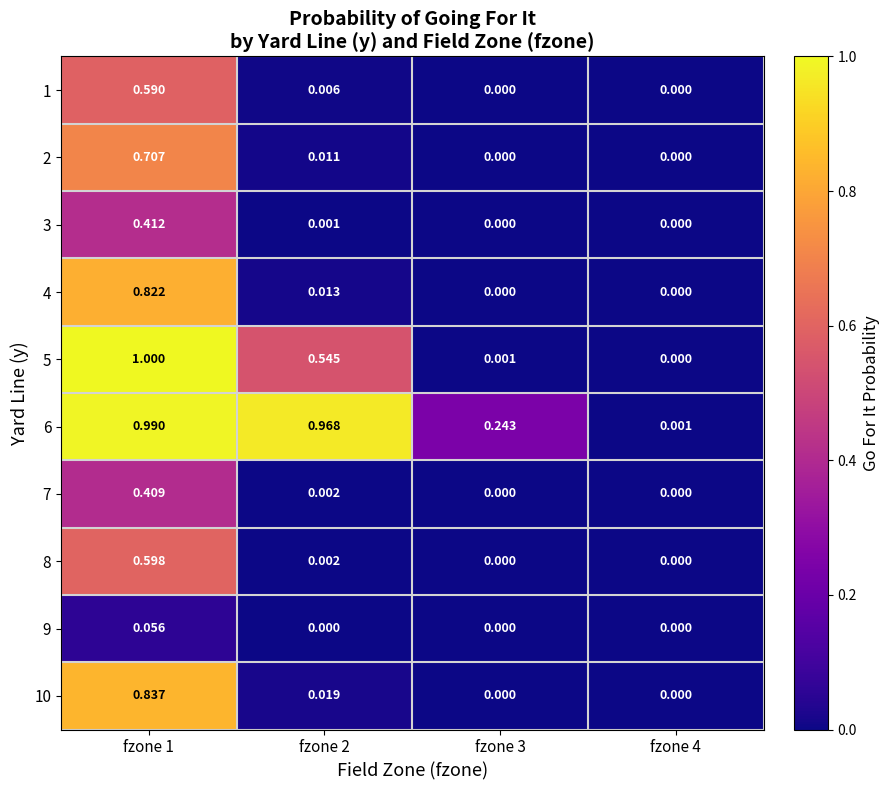

Is the value of 9 at fzone 3 greater than the value of 10 at fzone 2?

No